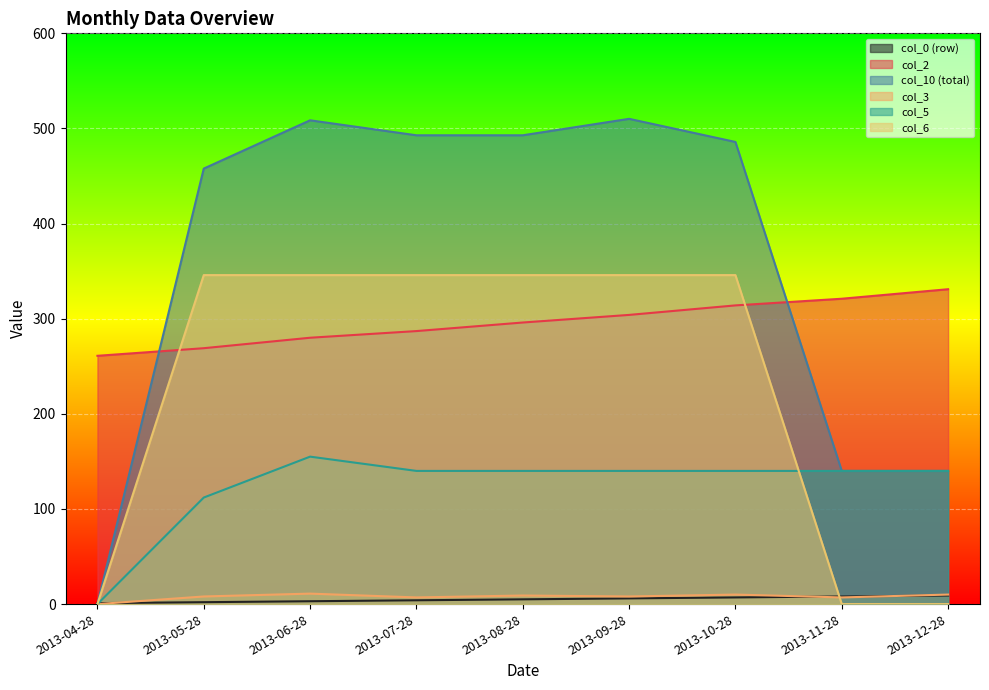

How many positive values does the col_6 series have?

6